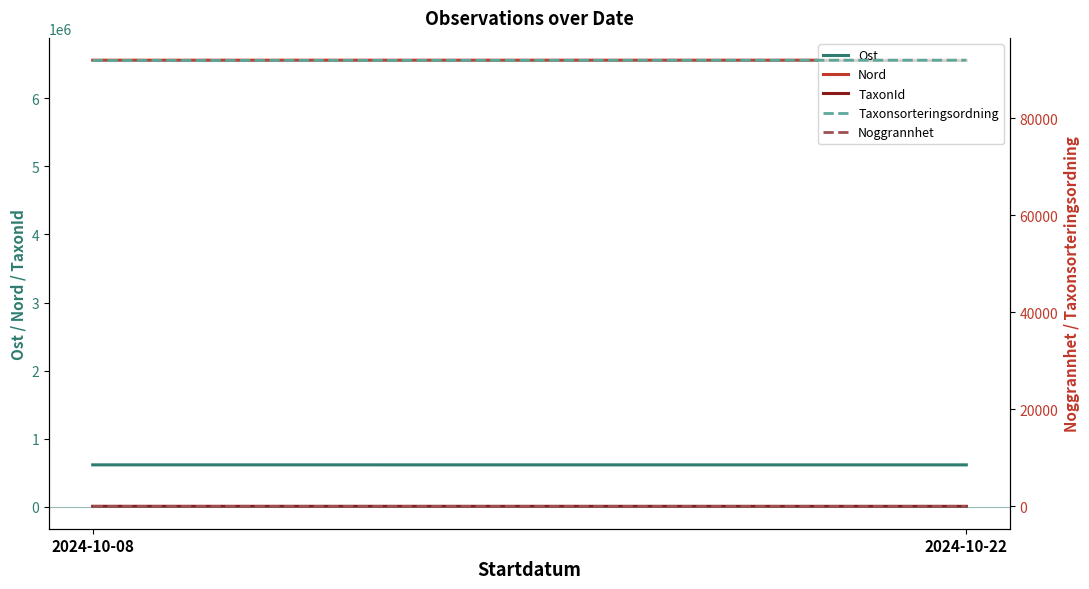

What is the sum of the Nord values at 2024-10-22 and 2024-10-08?

13120619